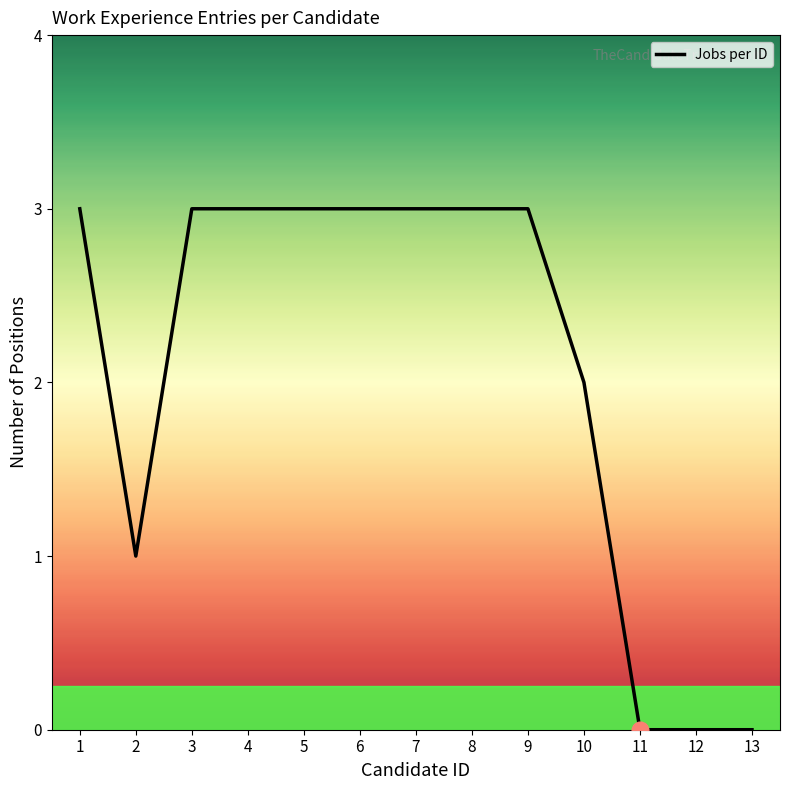

Reading left to right, transcribe all the data shown in this chart.

3	1	3	3	3	3	3	3	3	2	0	0	0